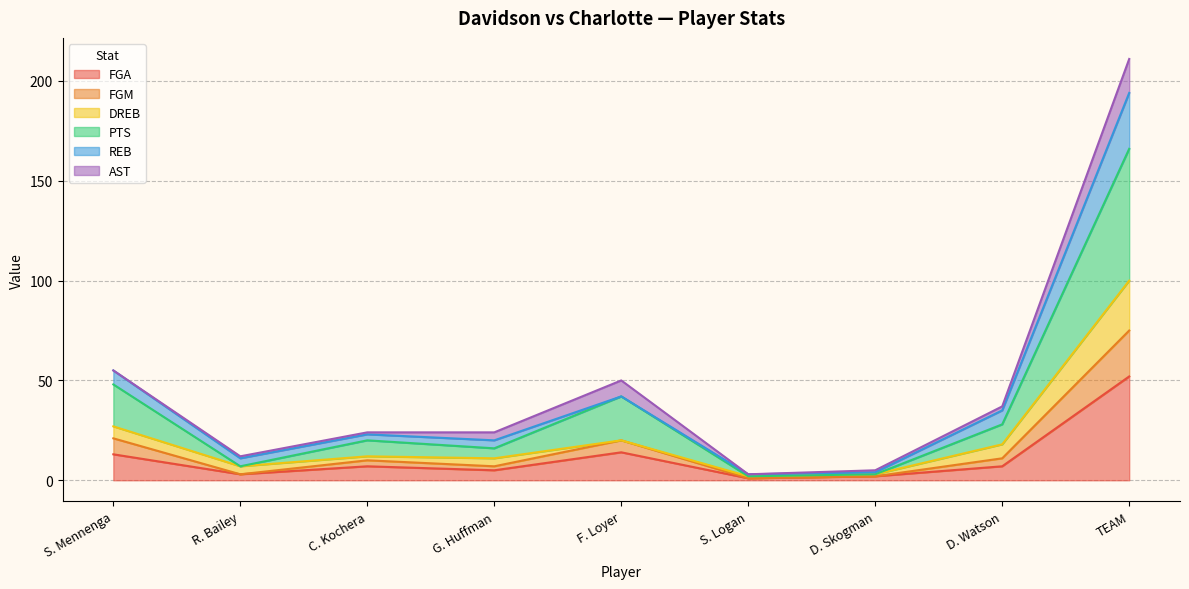

The FGA series shows 14 at F. Loyer. True or false?

True